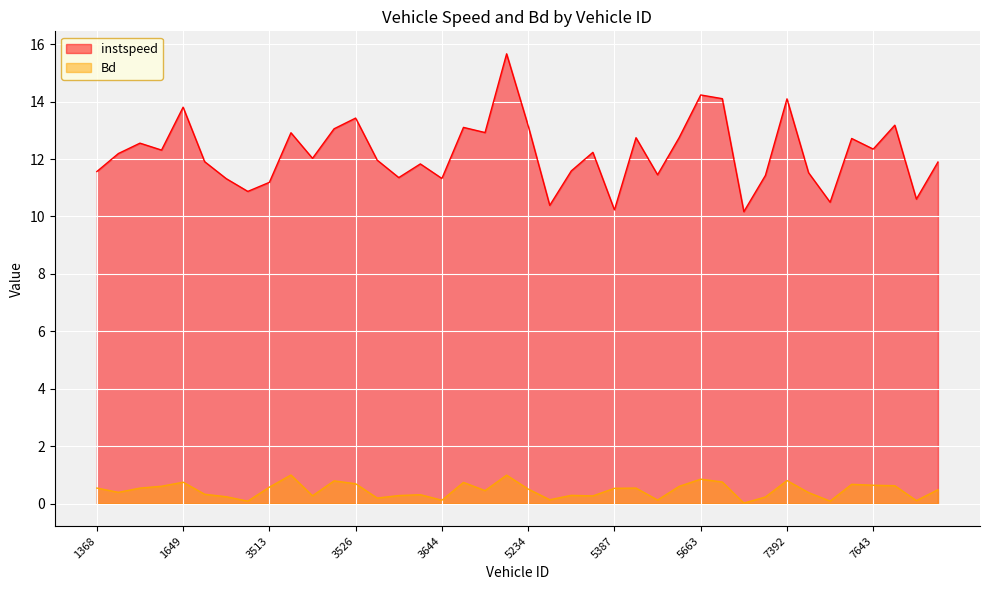

Between 1649 and 7653, which series saw the biggest shift?

instspeed